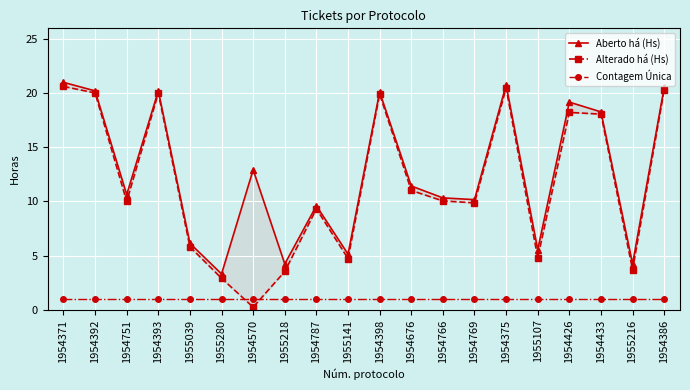

How many data points in Aberto há (Hs) are above 11?

10